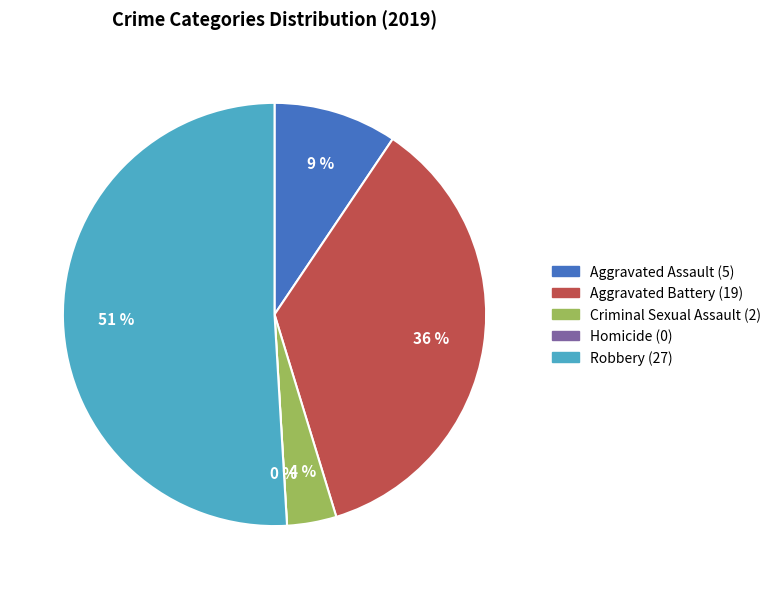

How much of the chart is everything except Aggravated Battery?

64.2%